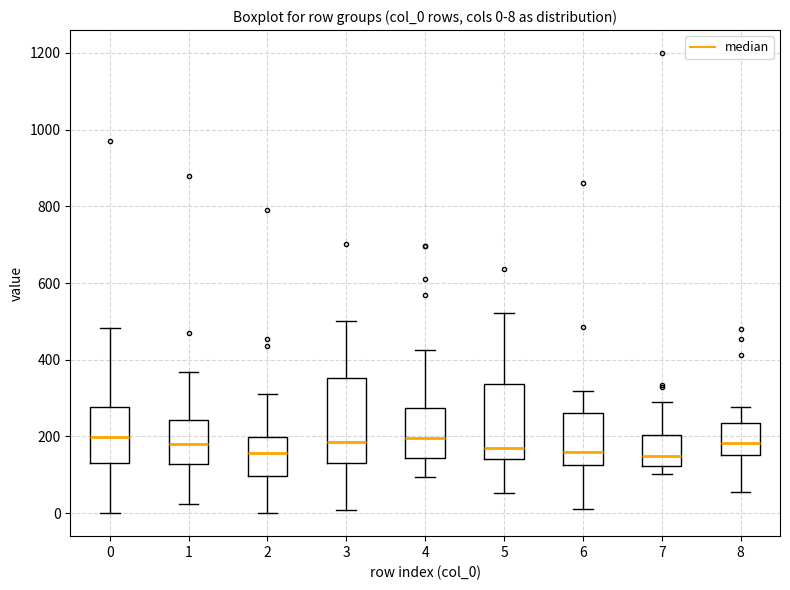

Comparing the boxes themselves (not the whiskers), which one is the tallest?

3